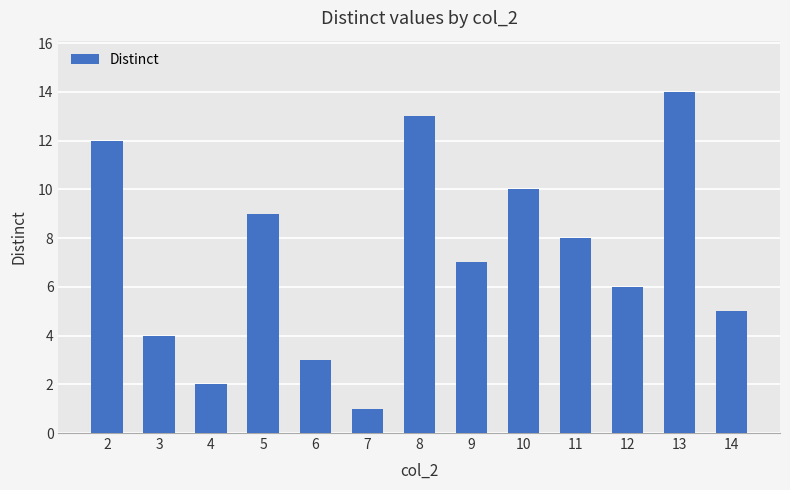

How many data points does each series have?

13